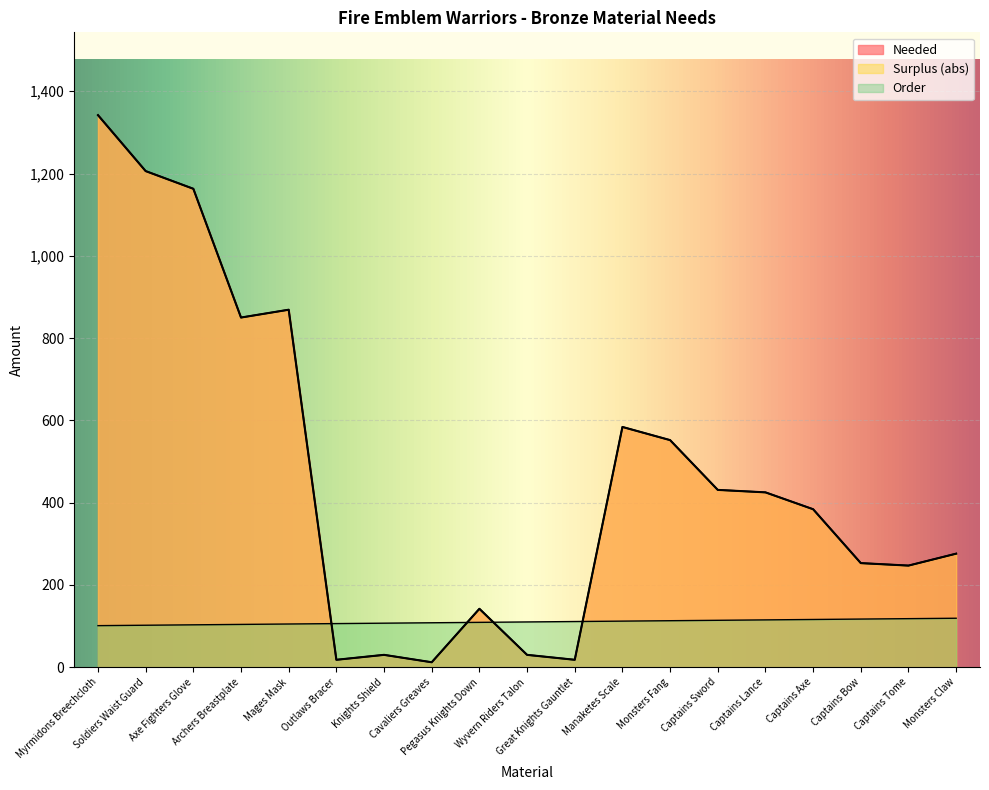

Which series has the largest range (max minus min)?

Needed